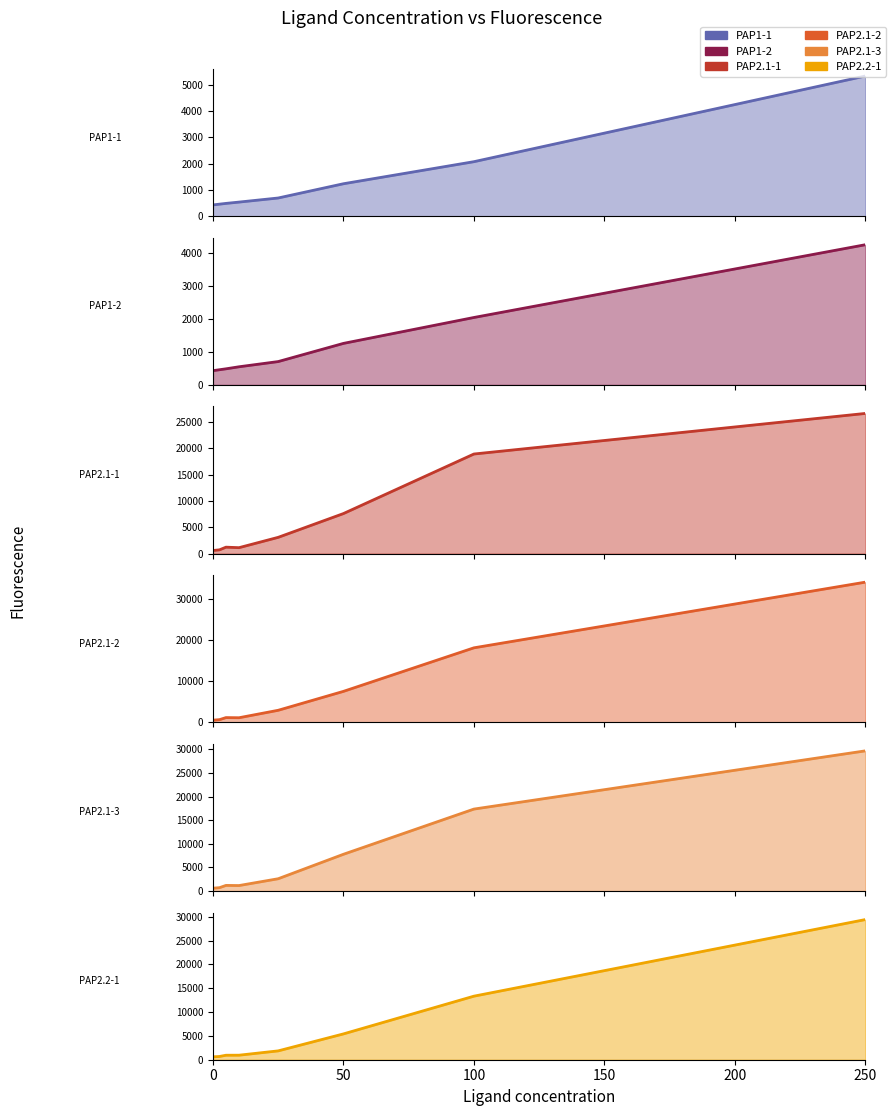

Which category has the highest value across all series?

250